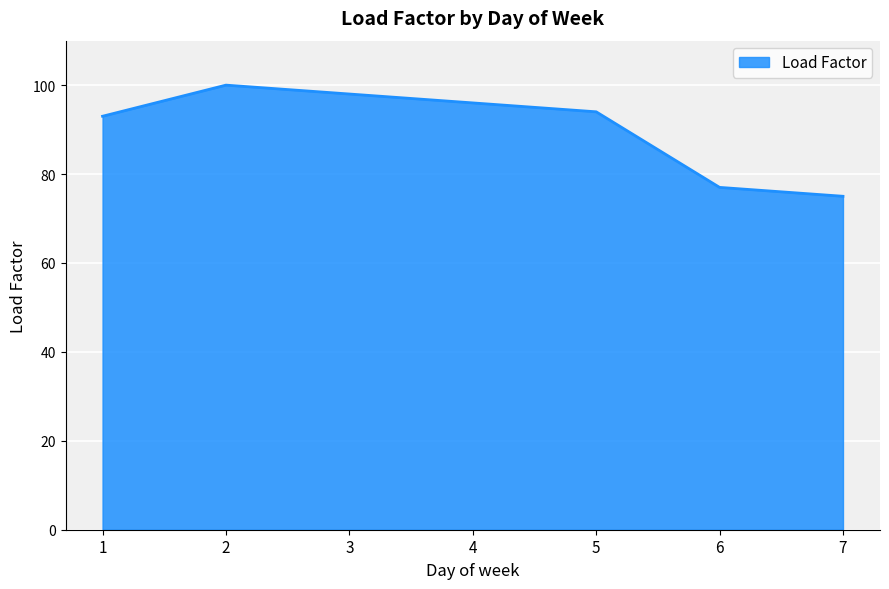

Reading left to right, transcribe all the data shown in this chart.

1=93	2=100	3=98	4=96	5=94	6=77	7=75